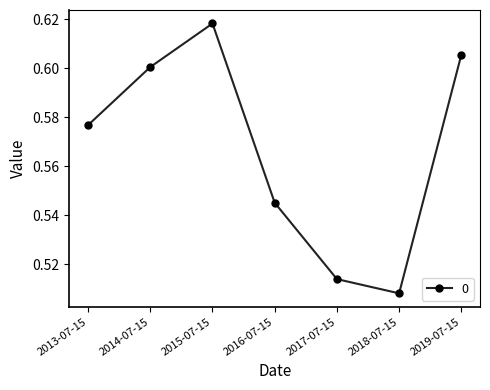

The chart shows a value of 1.0 at 2019-07-15. True or false?

False